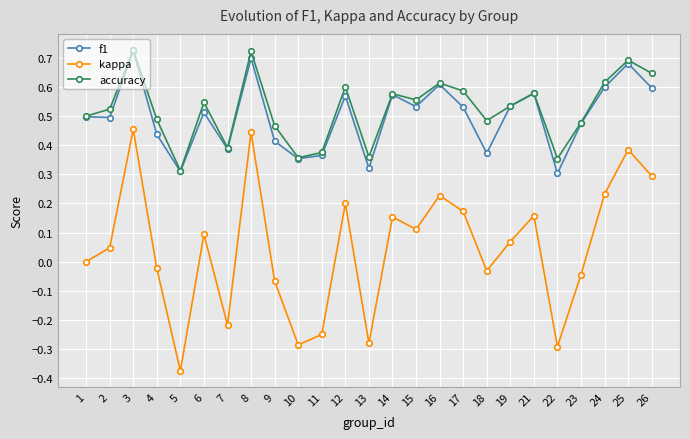

Rank the series at 6 from lowest to highest value.

kappa, f1, accuracy